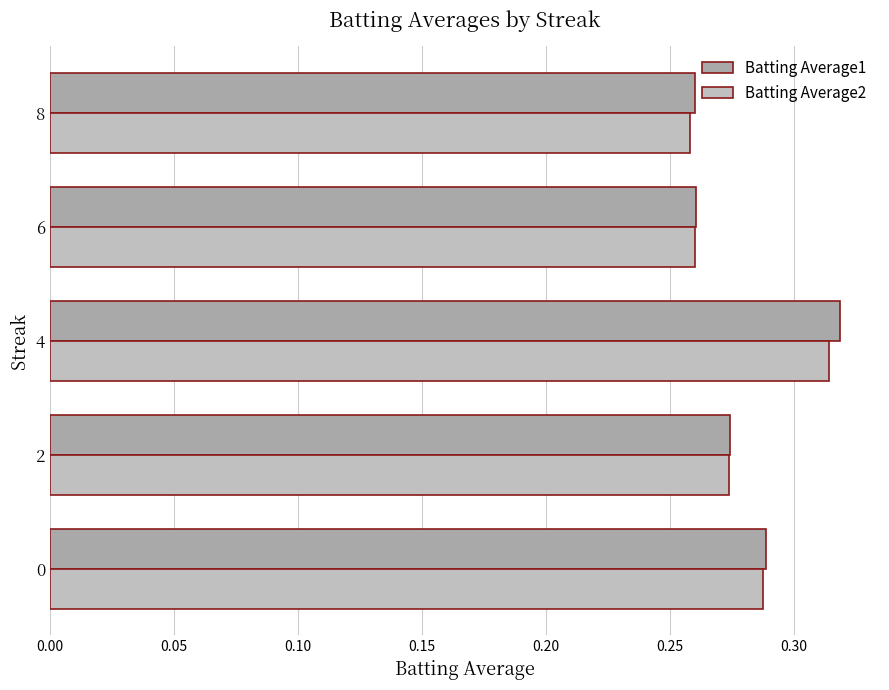

Reading left to right, list all the values displayed in this chart.

Batting Average1: 0.3	0.3	0.3	0.3	0.3
Batting Average2: 0.3	0.3	0.3	0.3	0.3